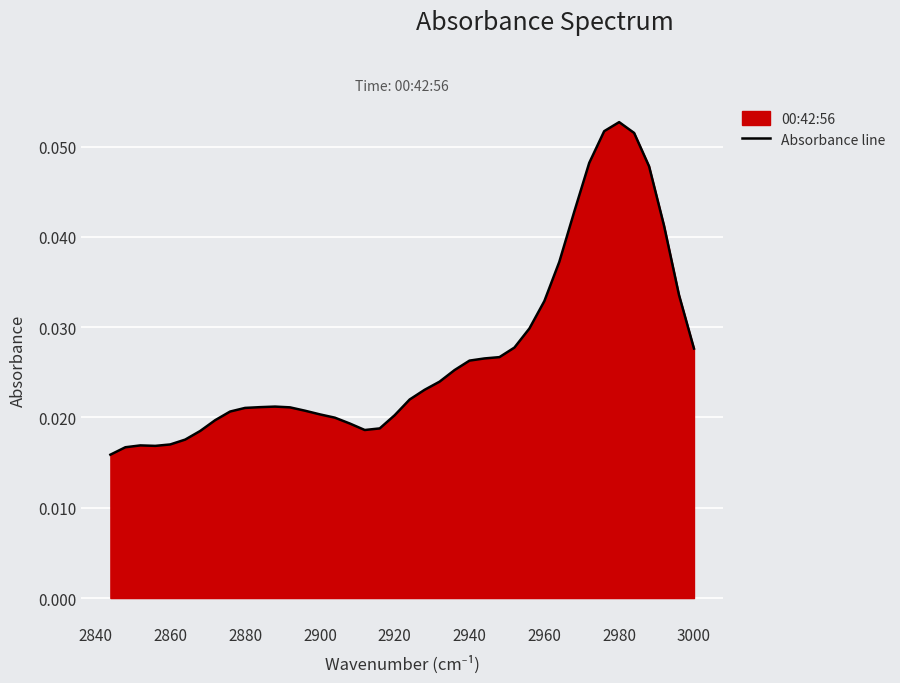

Is it true that the value at 27 is 0.0?

False